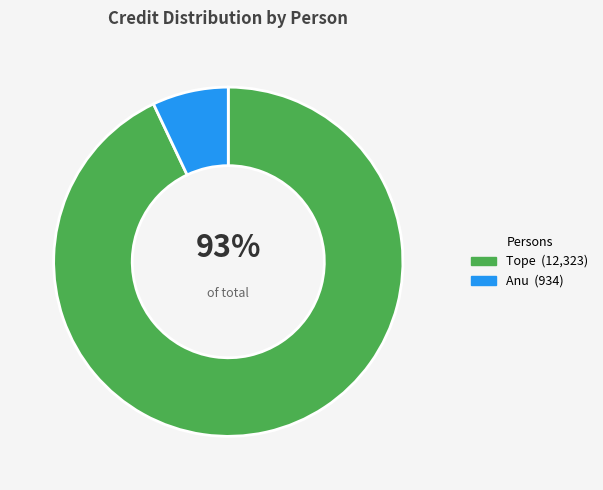

To the nearest percent, what is the difference between the Tope and Anu slice percentages?

86%